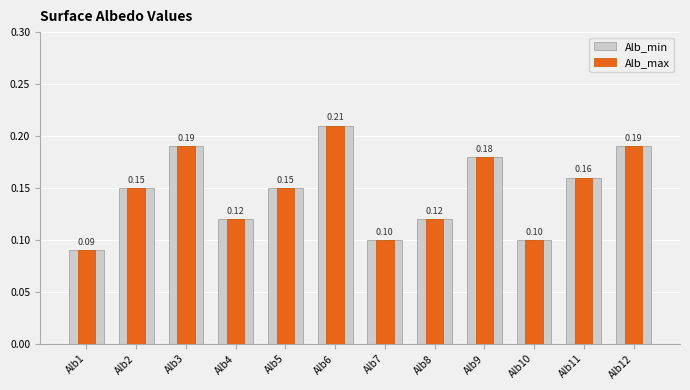

Which series changed the most between Alb4 and Alb12?

Alb_min